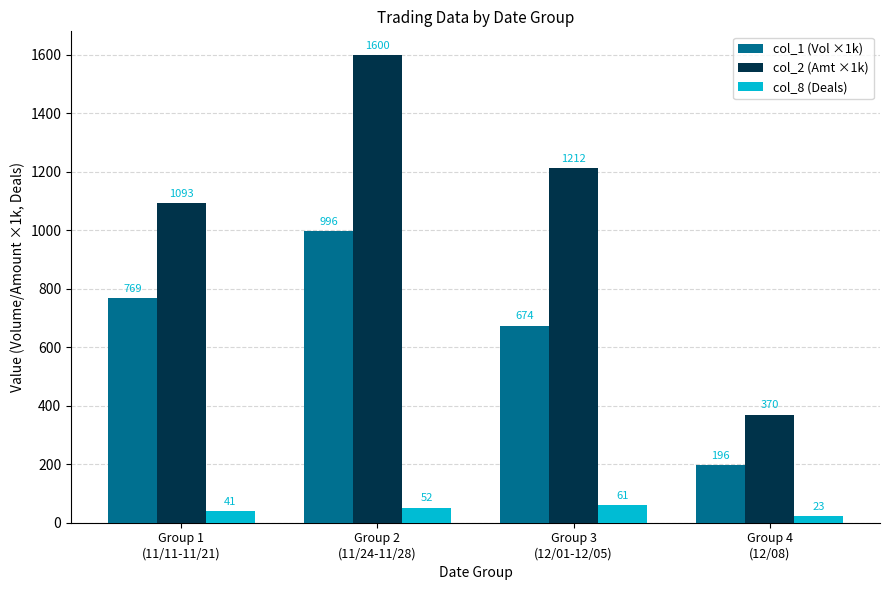

Which label corresponds to the largest value in the chart?

Group 2
(11/24-11/28)